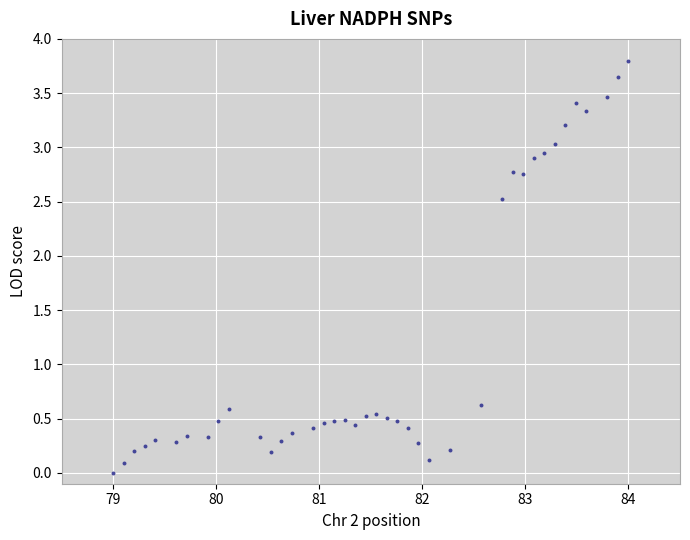

What is the range of X values (max minus min)?

5.0